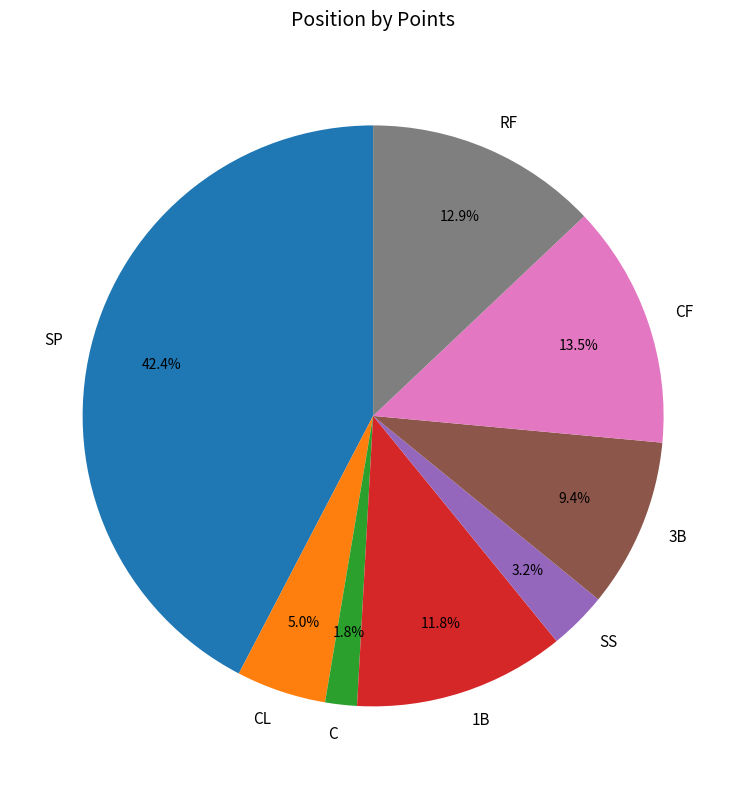

Is there a majority slice in this chart?

No